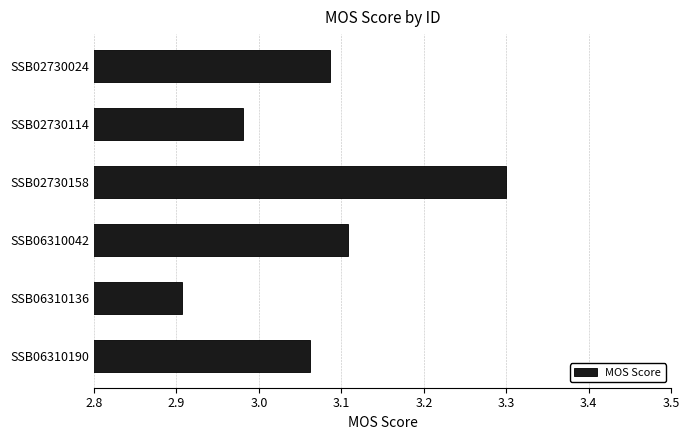

Which category has the highest value across all series?

SSB02730158